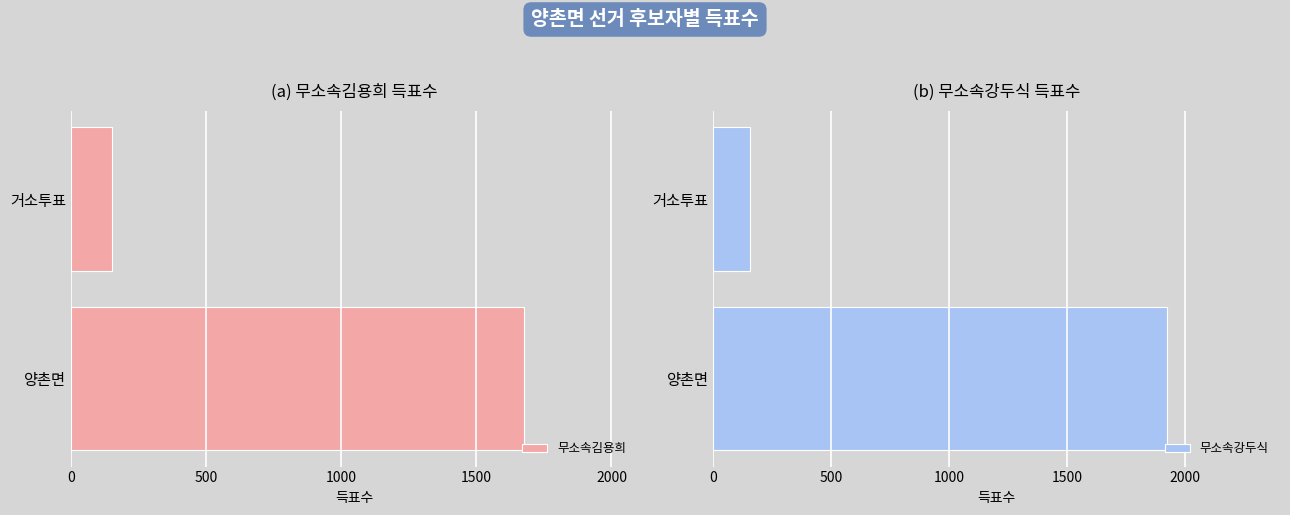

What are all the series names shown in the legend?

무소속김용희, 무소속강두식